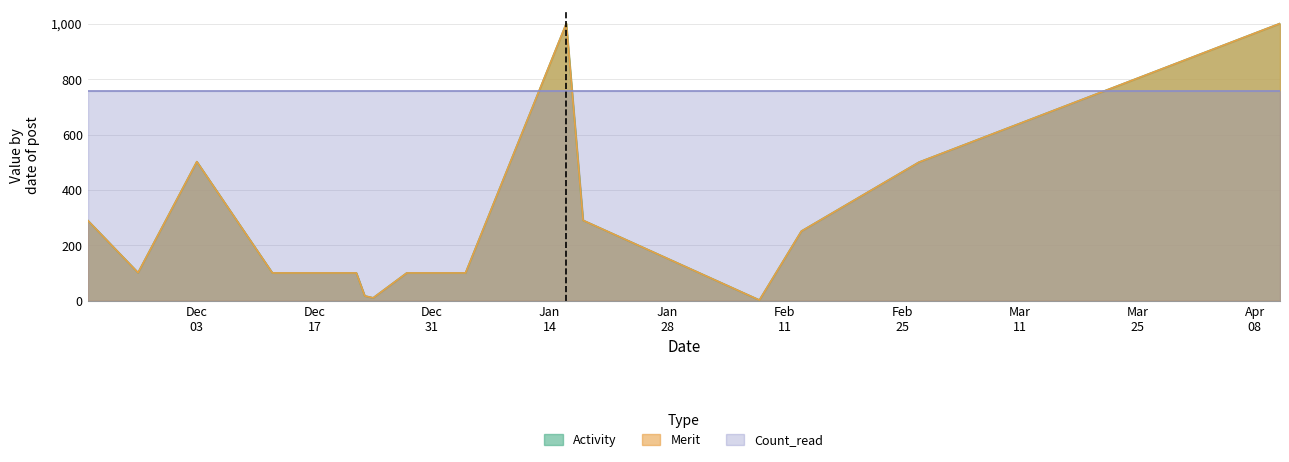

What is the label of the 11th point from the left?

2018-12-24